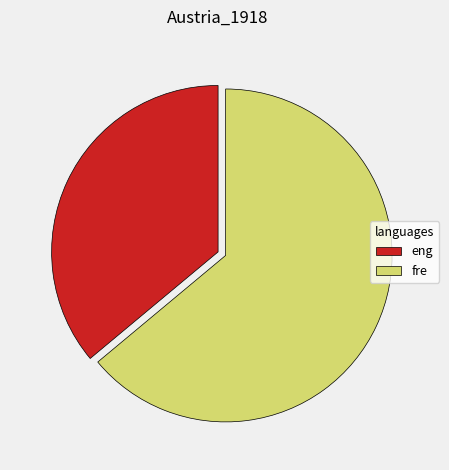

What is the ratio of the value at eng to the value at fre?

0.6